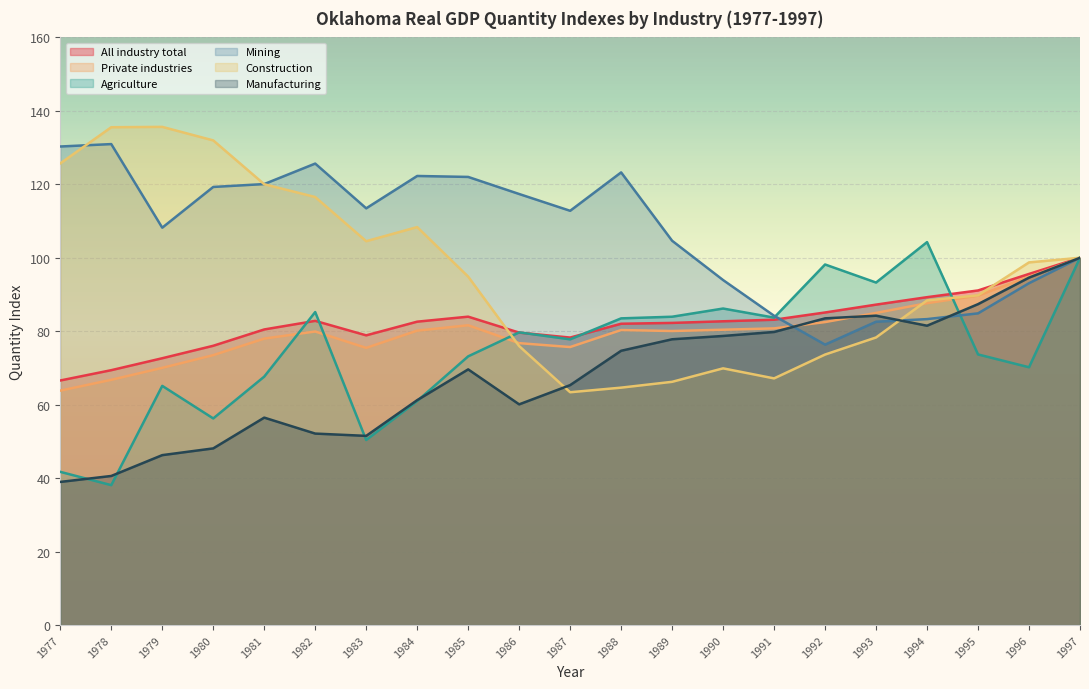

Is the value of Agriculture at 1979 greater than the value of Mining at 1995?

No